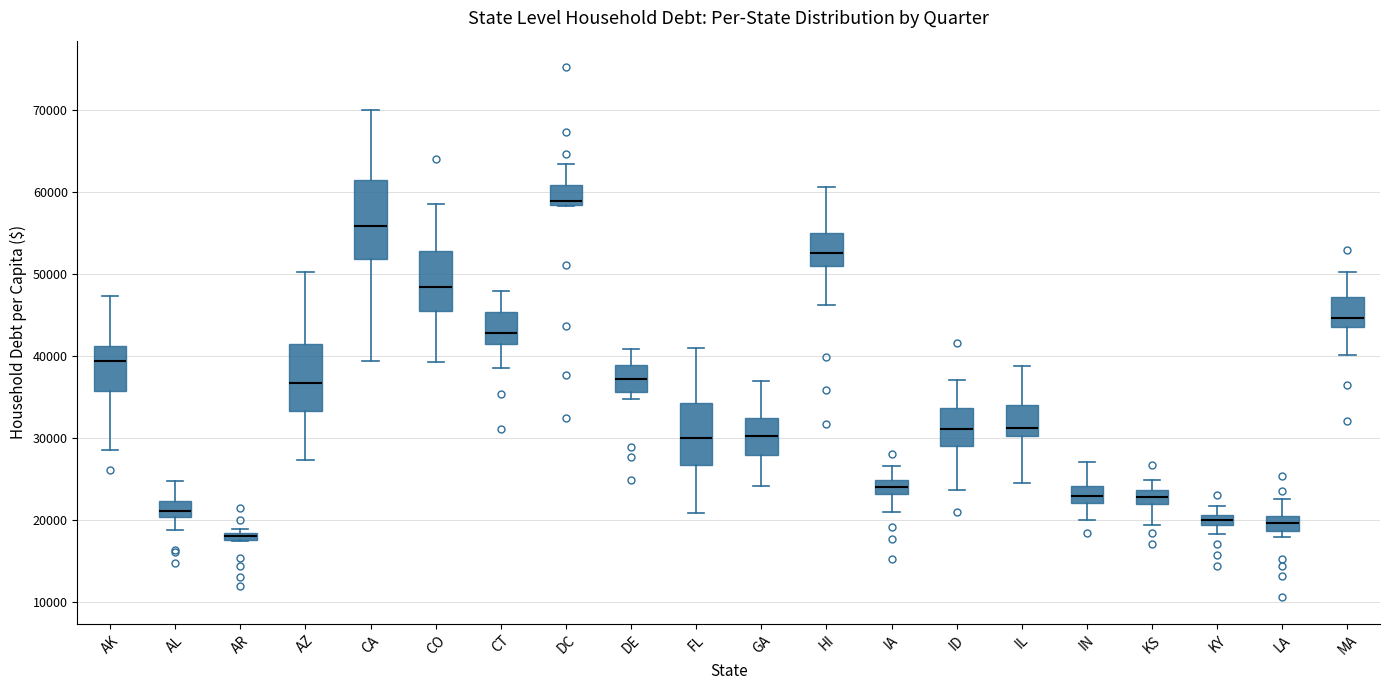

Where does the upper whisker of the box for IL end on the y-axis? The values are not printed on the chart, so give them approximately, as read against the axis.

39000